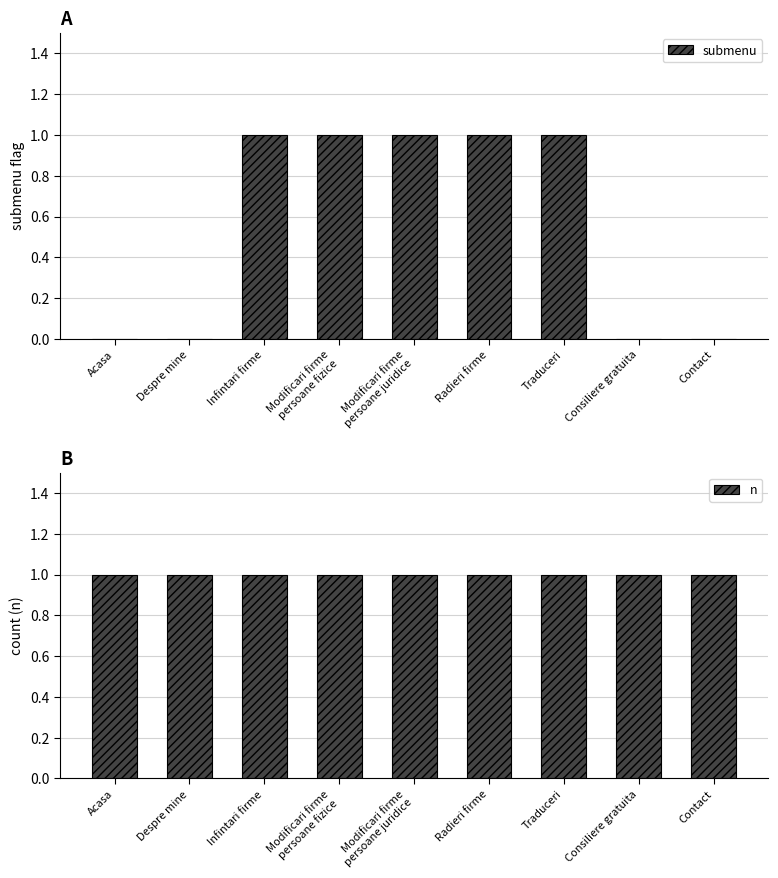

Reading left to right, extract all data points from this chart.

submenu: 0	0	1	1	1	1	1	0	0
n: 1	1	1	1	1	1	1	1	1